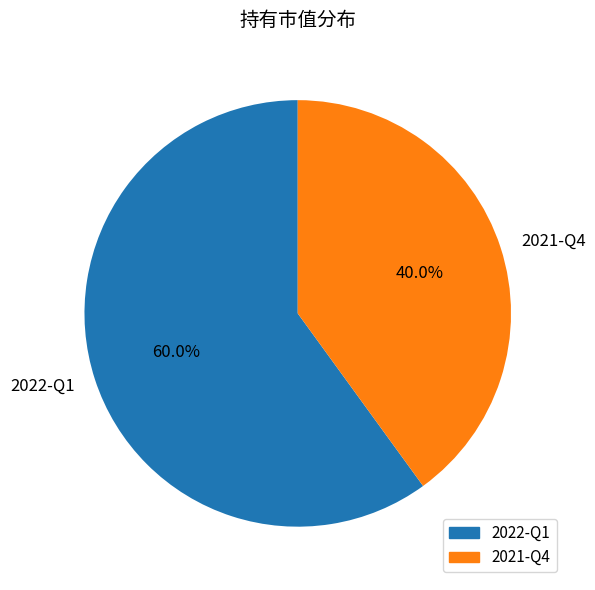

Which has a higher value, 2022-Q1 or 2021-Q4?

2022-Q1